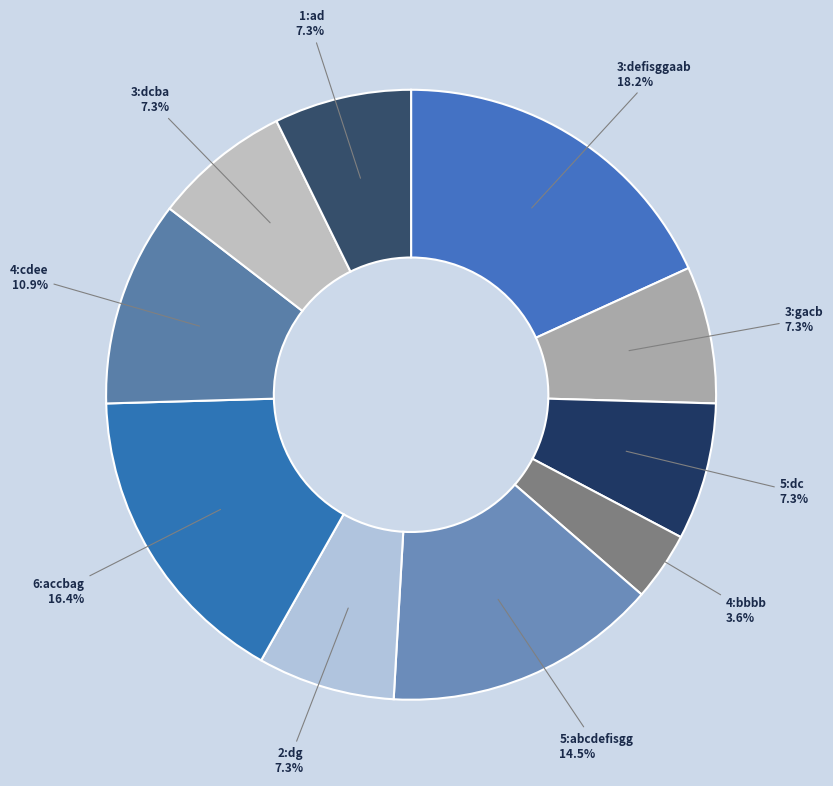

To the nearest percent, what is the difference between the 4:cdee and 6:accbag slice percentages?

5%